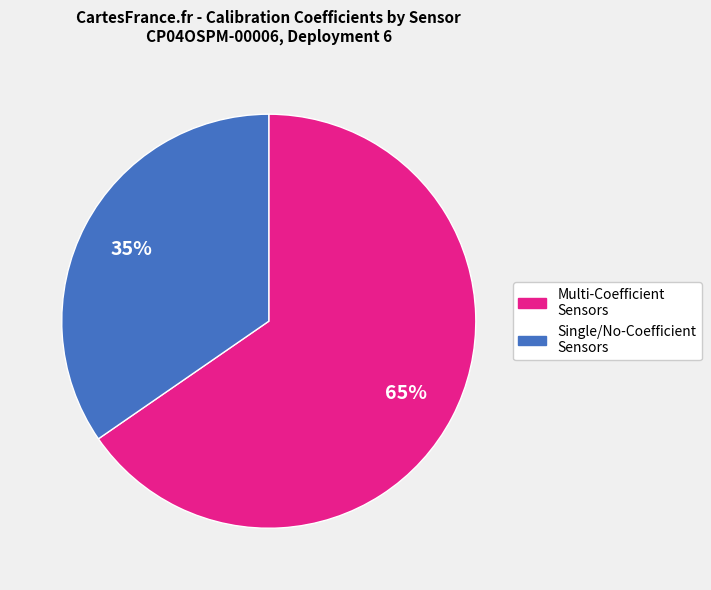

To the nearest percent, what is the average slice percentage?

50%